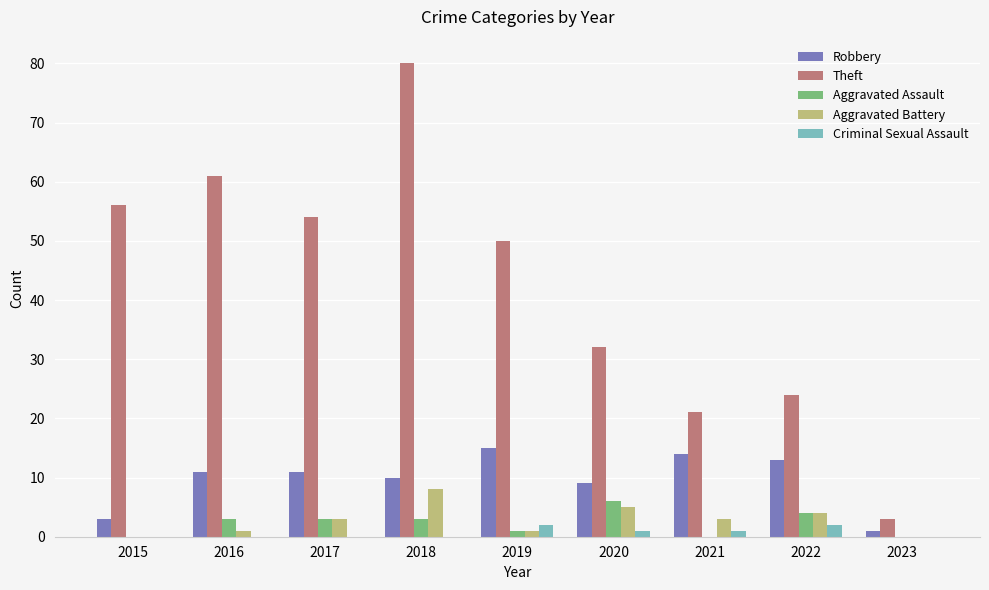

Are the bars grouped side by side (vs. stacked)?

Yes